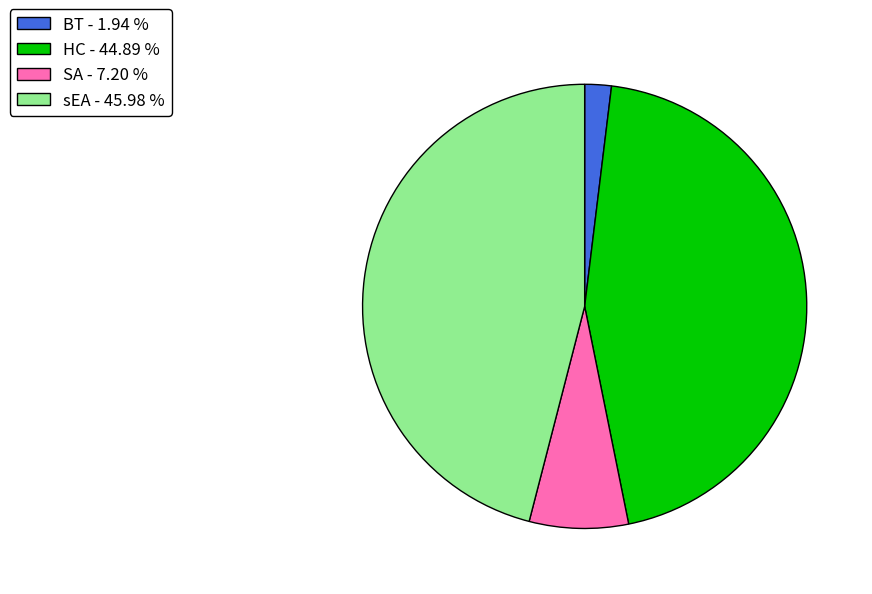

Combined, do SA - 7.20 % and HC - 44.89 % account for over 50%?

Yes